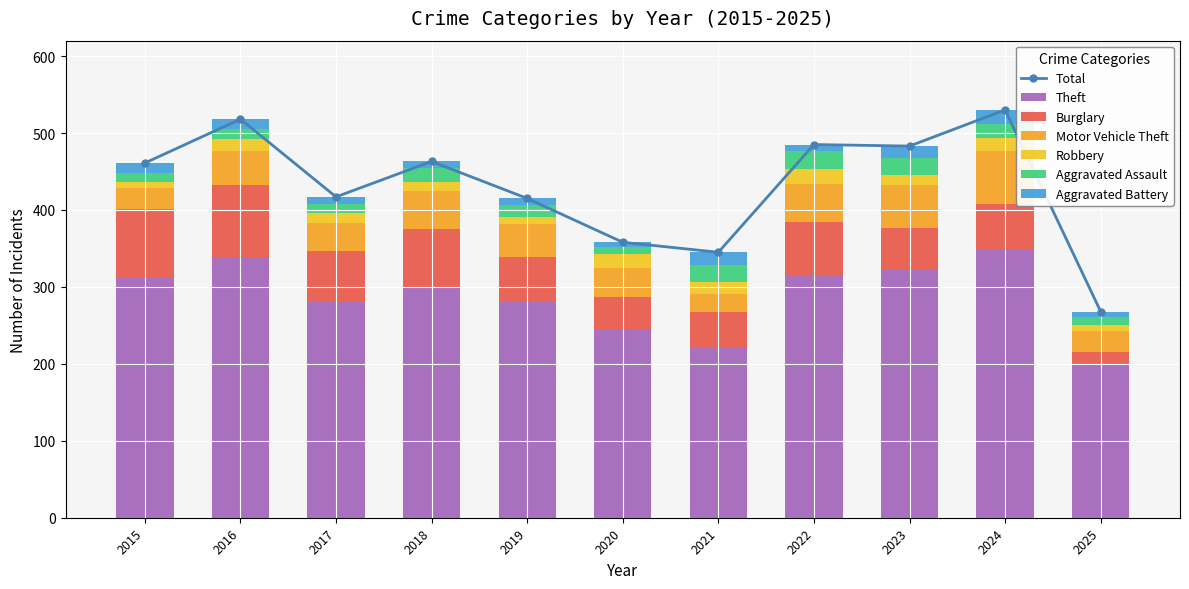

What is the sum of all Robbery values?

145